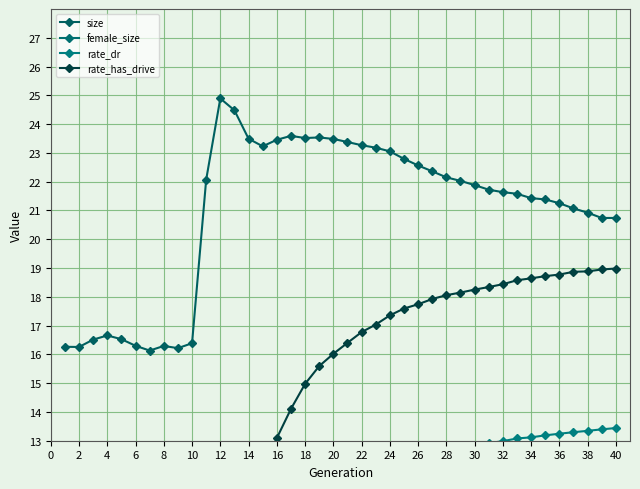

The value of size at 20 is 11.0. True or false?

False